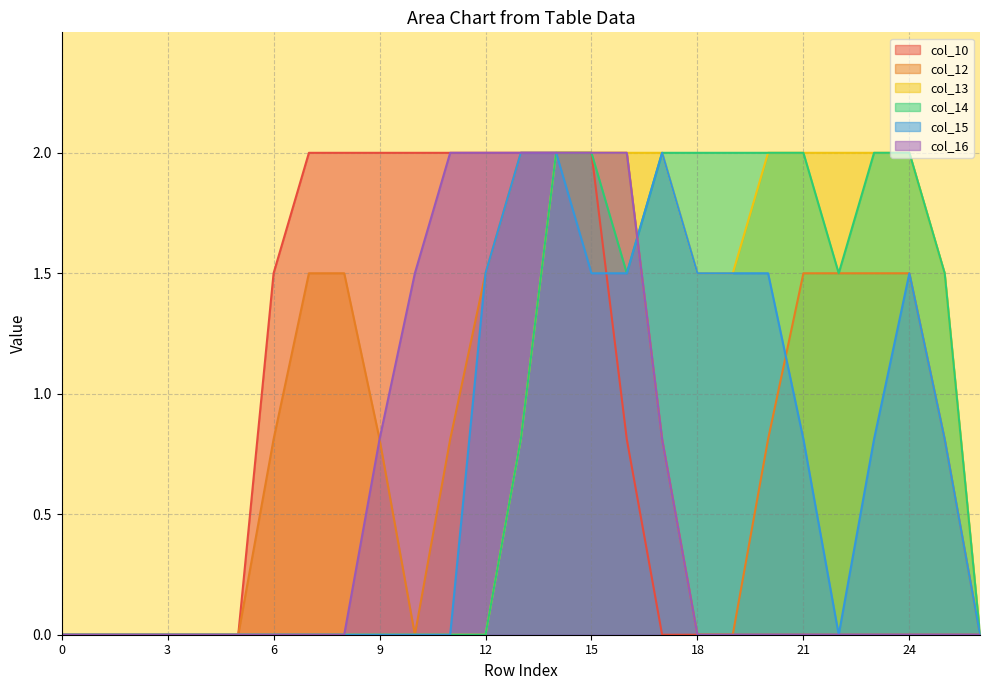

What is the value of the col_15 point at the 19th from the left?

1.5